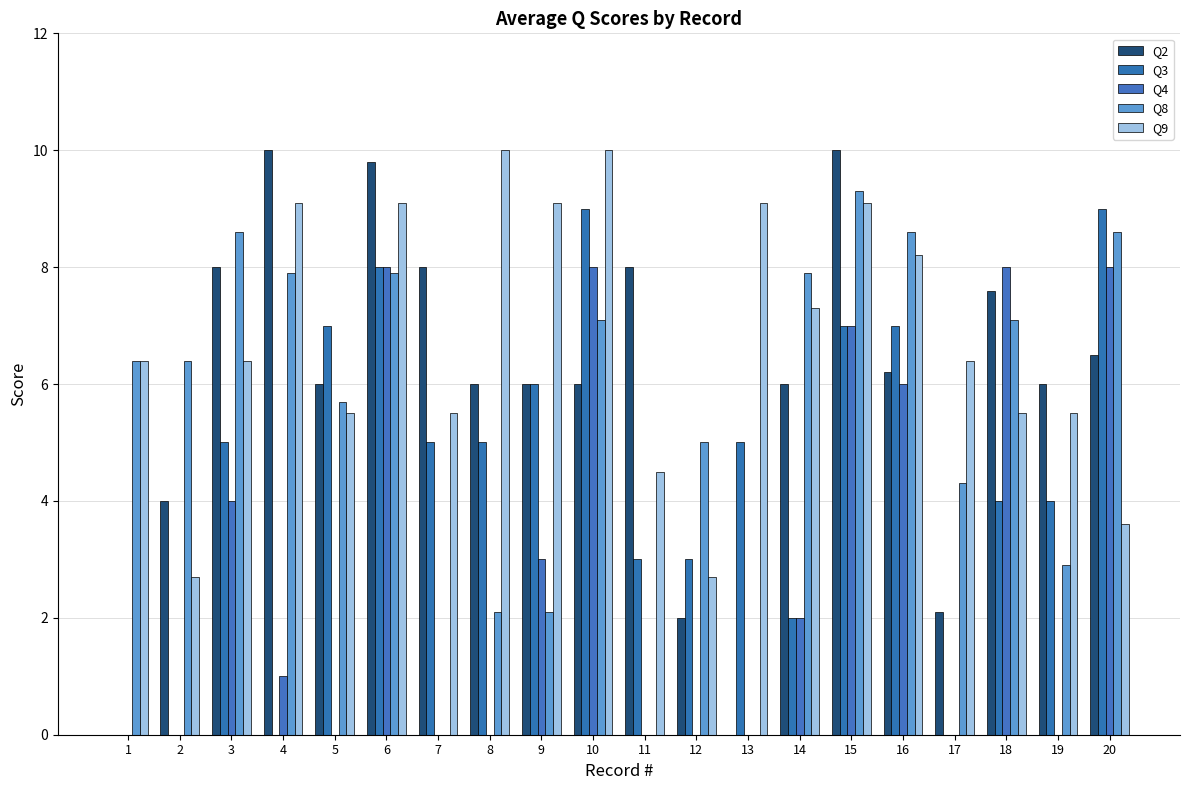

The Q2 series shows 3.7 at 17. True or false?

False